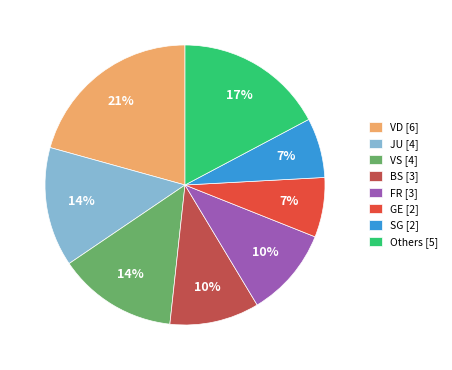

What is the ratio of the value at Others [5] to the value at VD [6]?

0.8